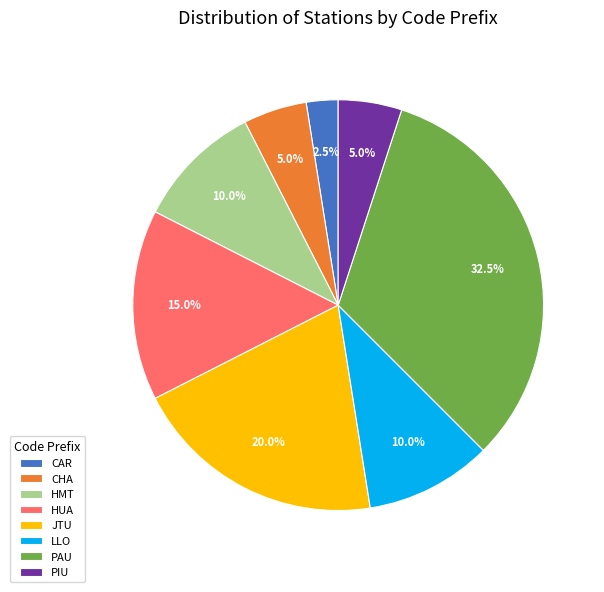

Does HMT represent more than half of the total?

No